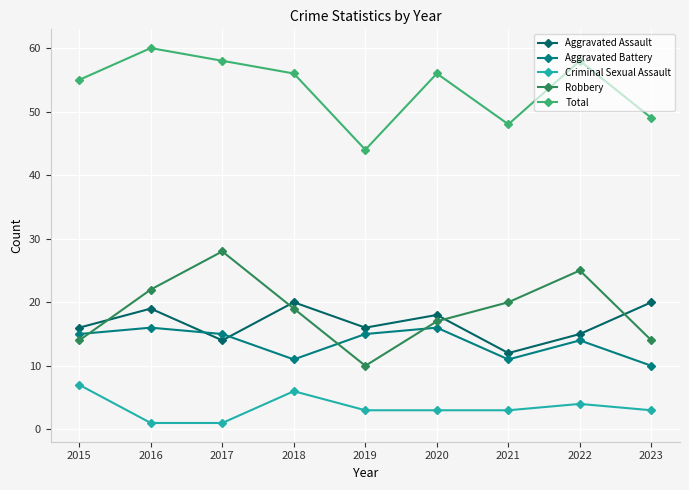

Reading left to right, transcribe all the data shown in this chart.

Aggravated Assault: 2015=16	2016=19	2017=14	2018=20	2019=16	2020=18	2021=12	2022=15	2023=20
Aggravated Battery: 2015=15	2016=16	2017=15	2018=11	2019=15	2020=16	2021=11	2022=14	2023=10
Criminal Sexual Assault: 2015=7	2016=1	2017=1	2018=6	2019=3	2020=3	2021=3	2022=4	2023=3
Robbery: 2015=14	2016=22	2017=28	2018=19	2019=10	2020=17	2021=20	2022=25	2023=14
Total: 2015=55	2016=60	2017=58	2018=56	2019=44	2020=56	2021=48	2022=58	2023=49